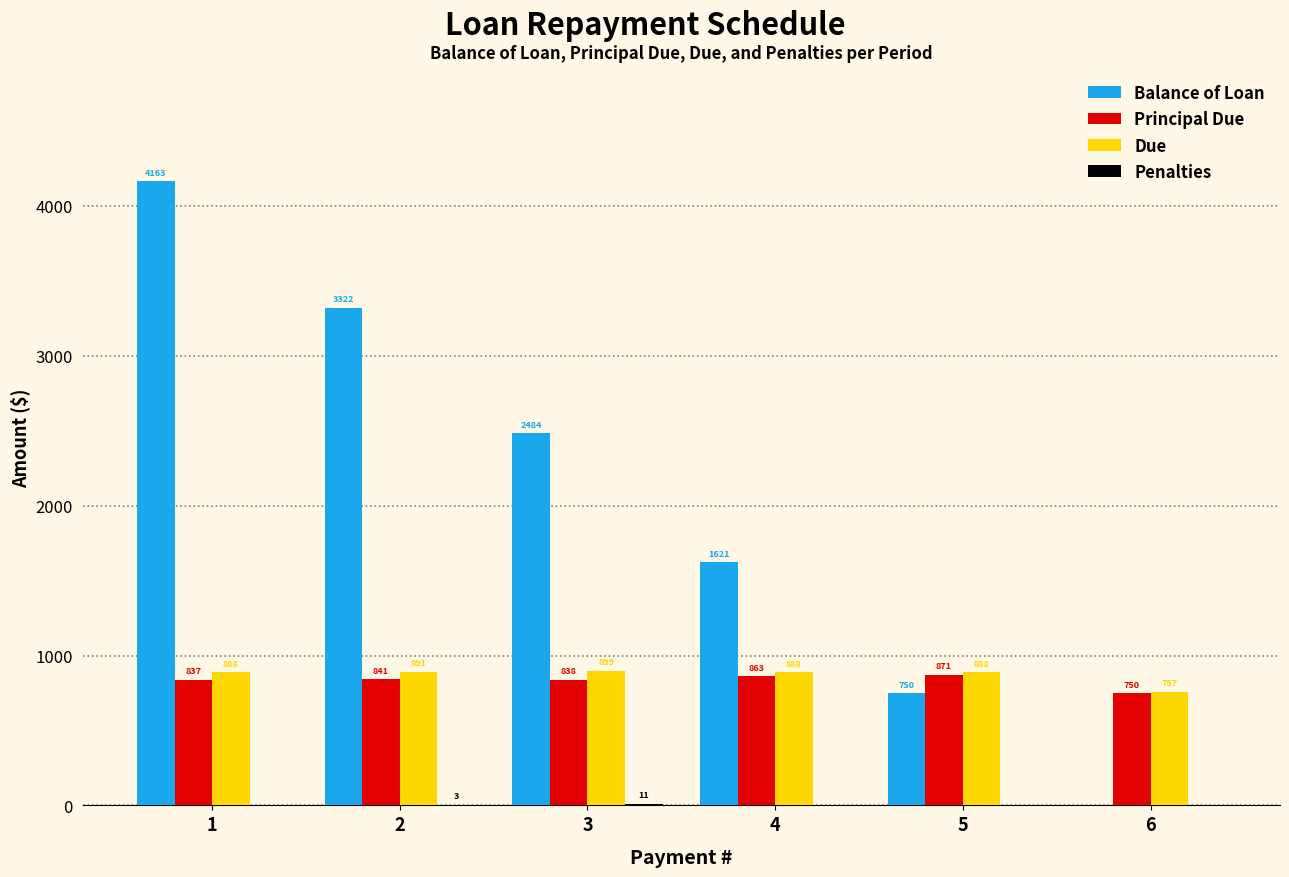

What is the greatest value displayed?

4163.3